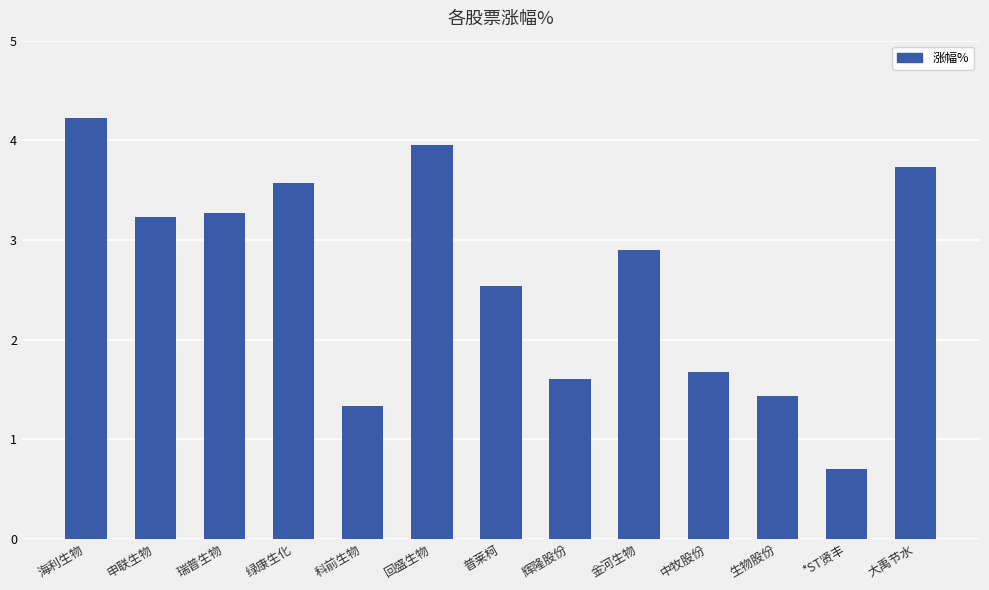

Where is the data nearest to the value 2?

中牧股份